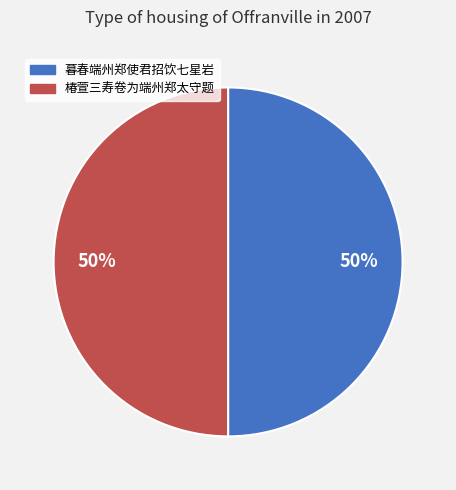

To the nearest percent, what is the combined percentage of 暮春端州郑使君招饮七星岩 and 椿萱三寿卷为端州郑太守题?

100%